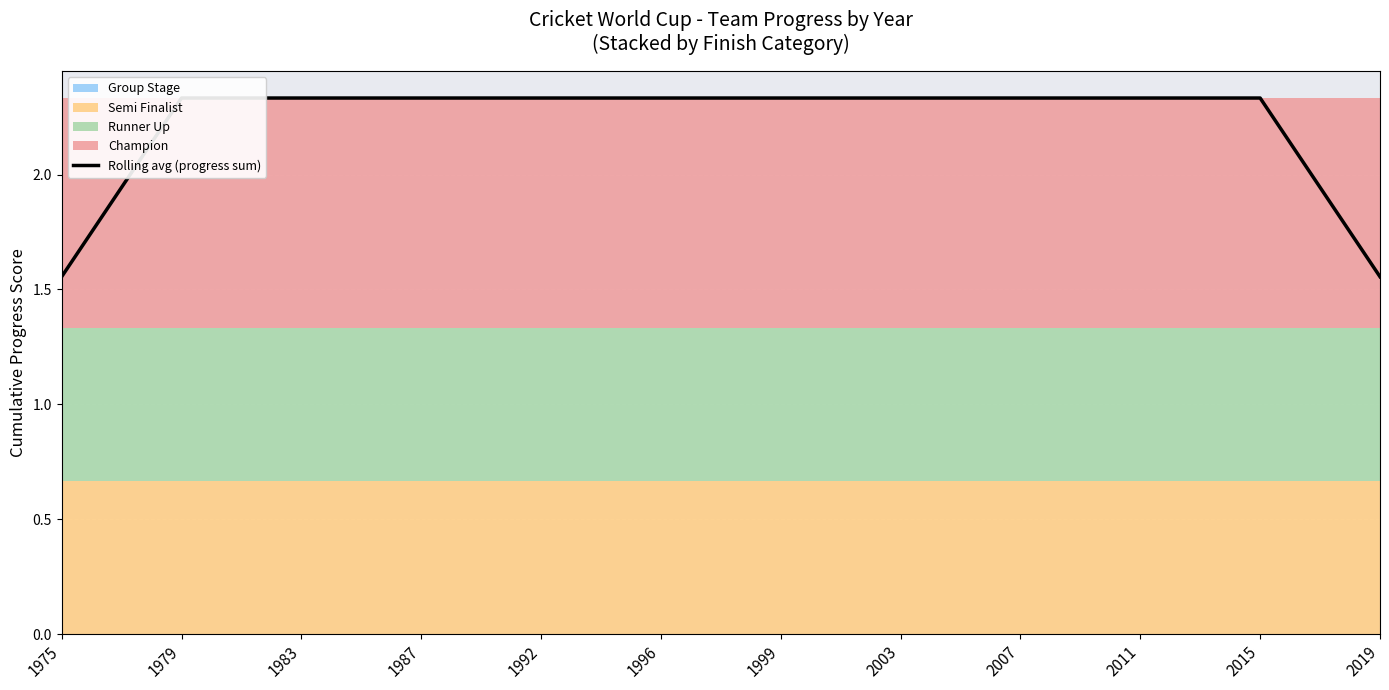

Which category has the lowest value across all series?

1975